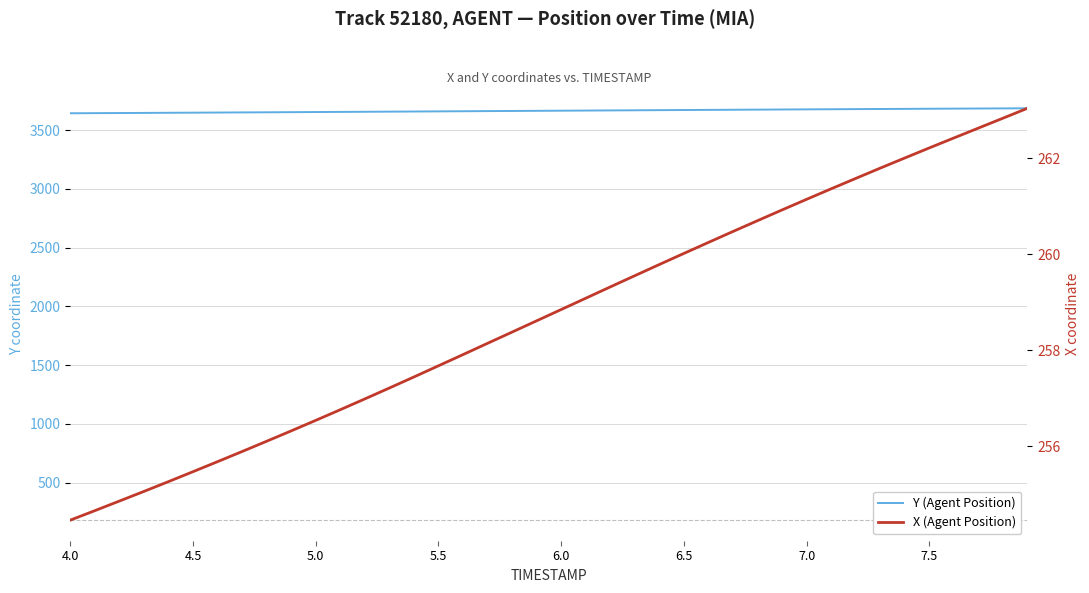

What is the difference between the maximum and minimum values in the Y (Agent Position) series?

42.5